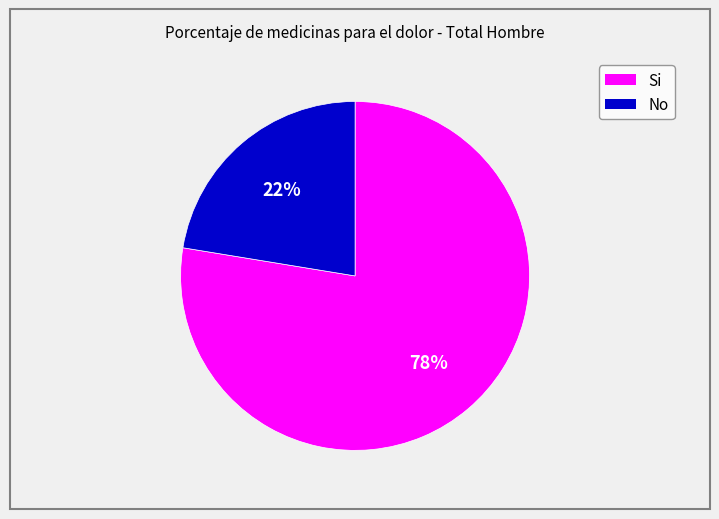

Is there any slice that represents more than half of the pie?

Yes